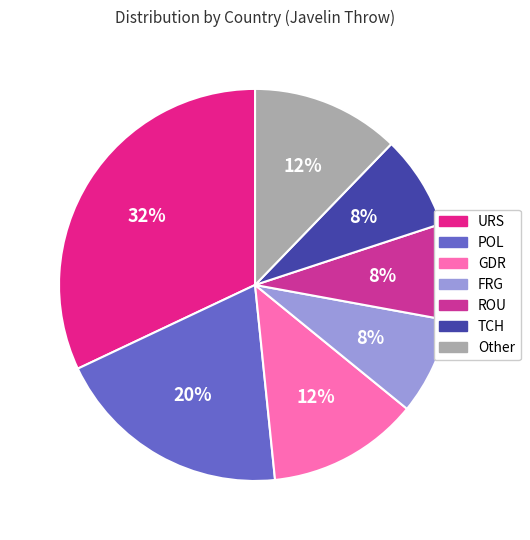

Do GDR and URS together represent more than half of the pie?

No